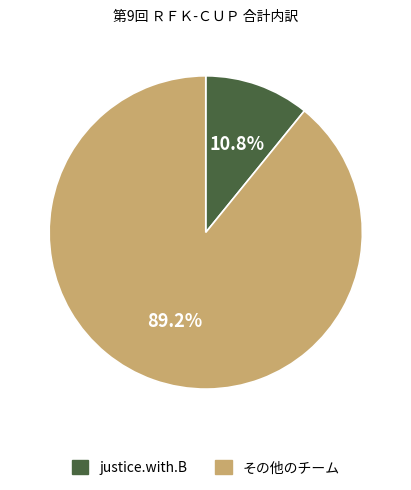

Is there any slice that represents more than half of the pie?

Yes